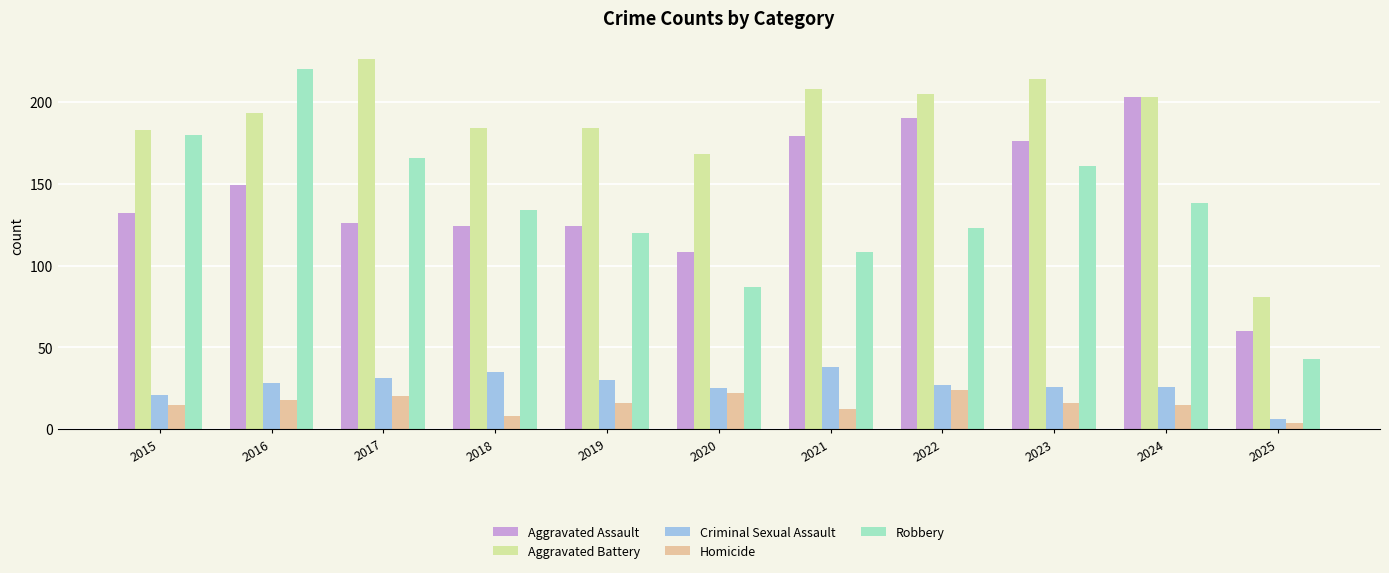

Where does the Robbery series first go above 134?

2015